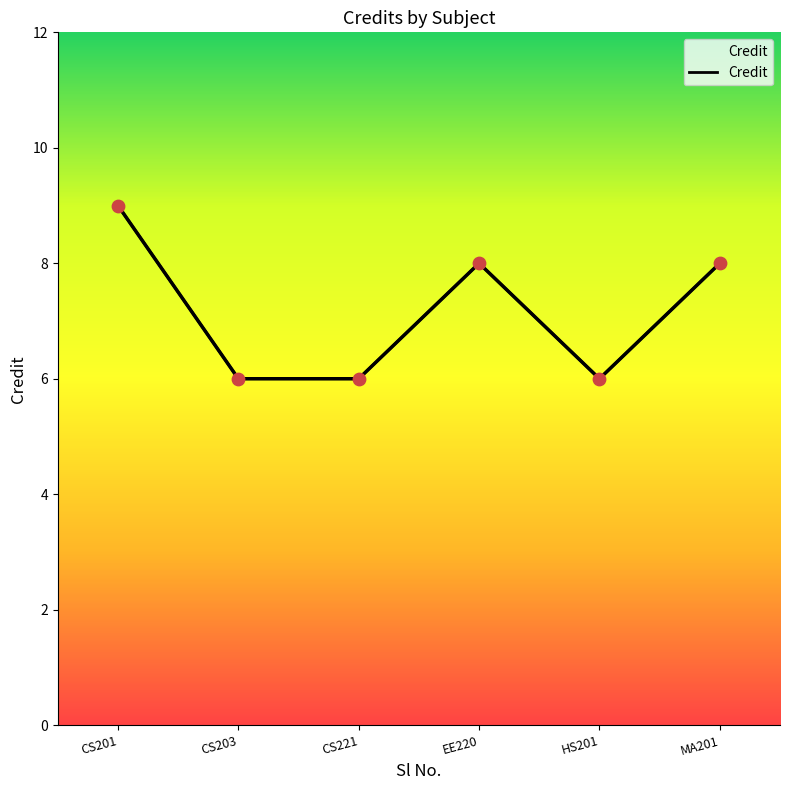

What is the ratio of the value at EE220 to the value at HS201?

1.3